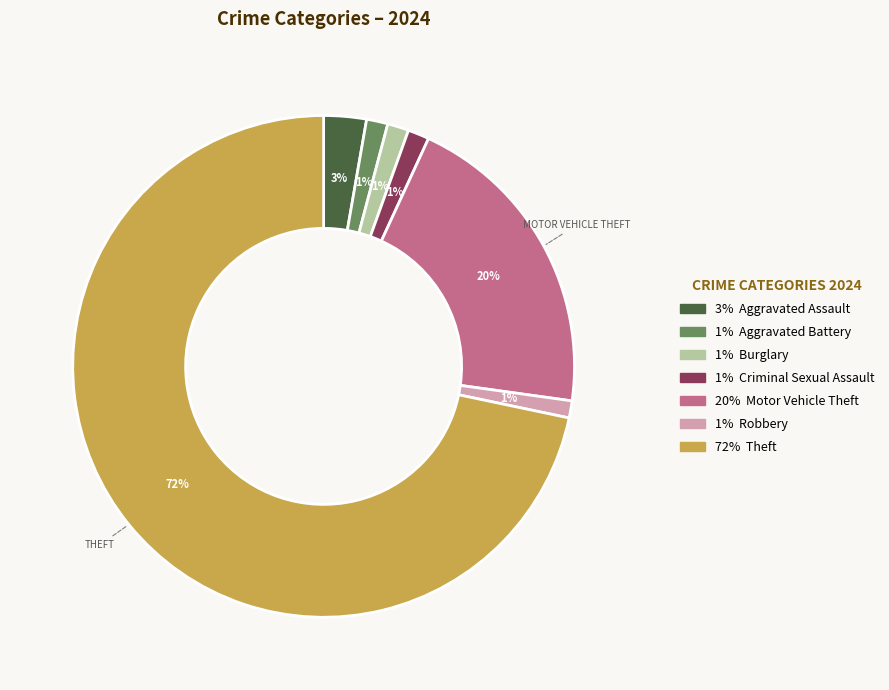

Is there a majority slice in this chart?

Yes